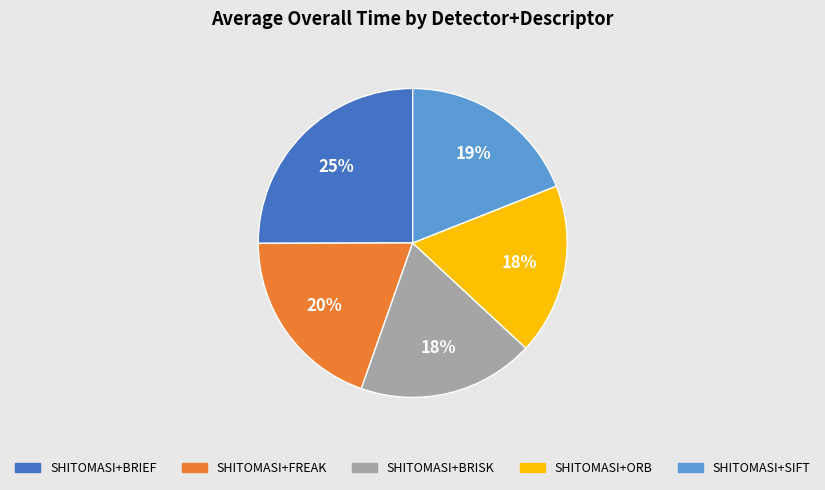

Is it true that SHITOMASI+FREAK is 20% of the pie?

True